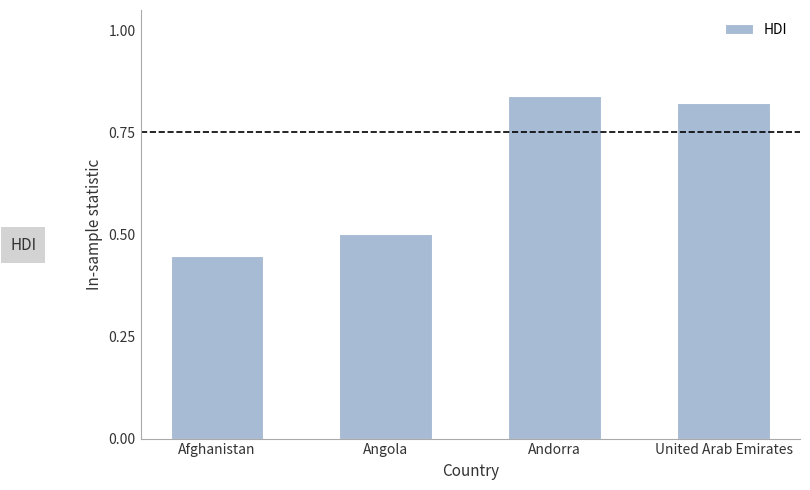

Which category has the lowest value across all series?

Afghanistan